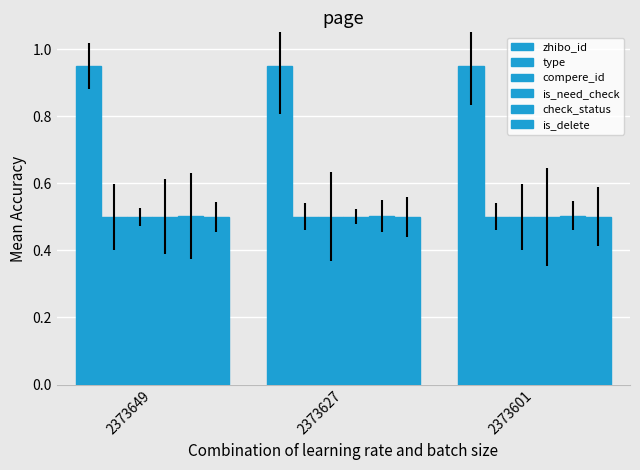

Are the bars horizontal?

No